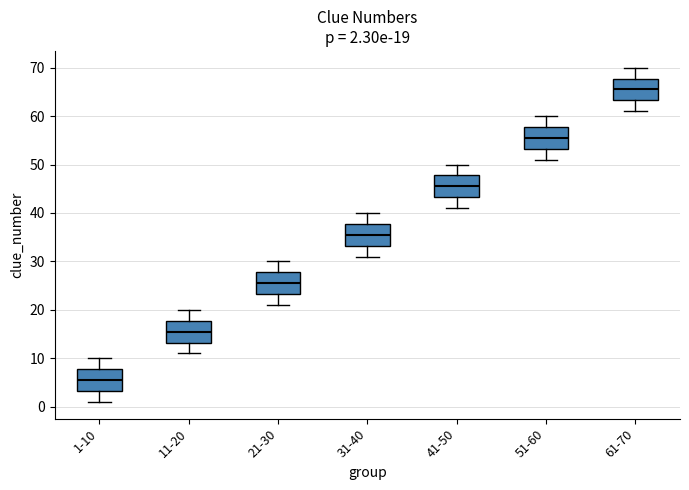

Which box's median line is the highest?

61-70